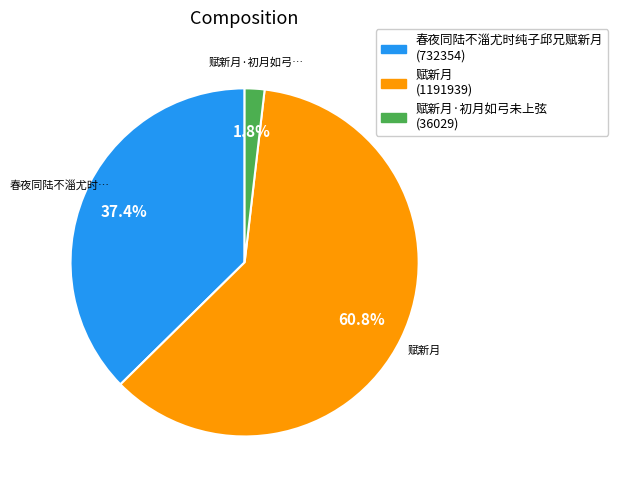

Is there a majority slice in this chart?

Yes